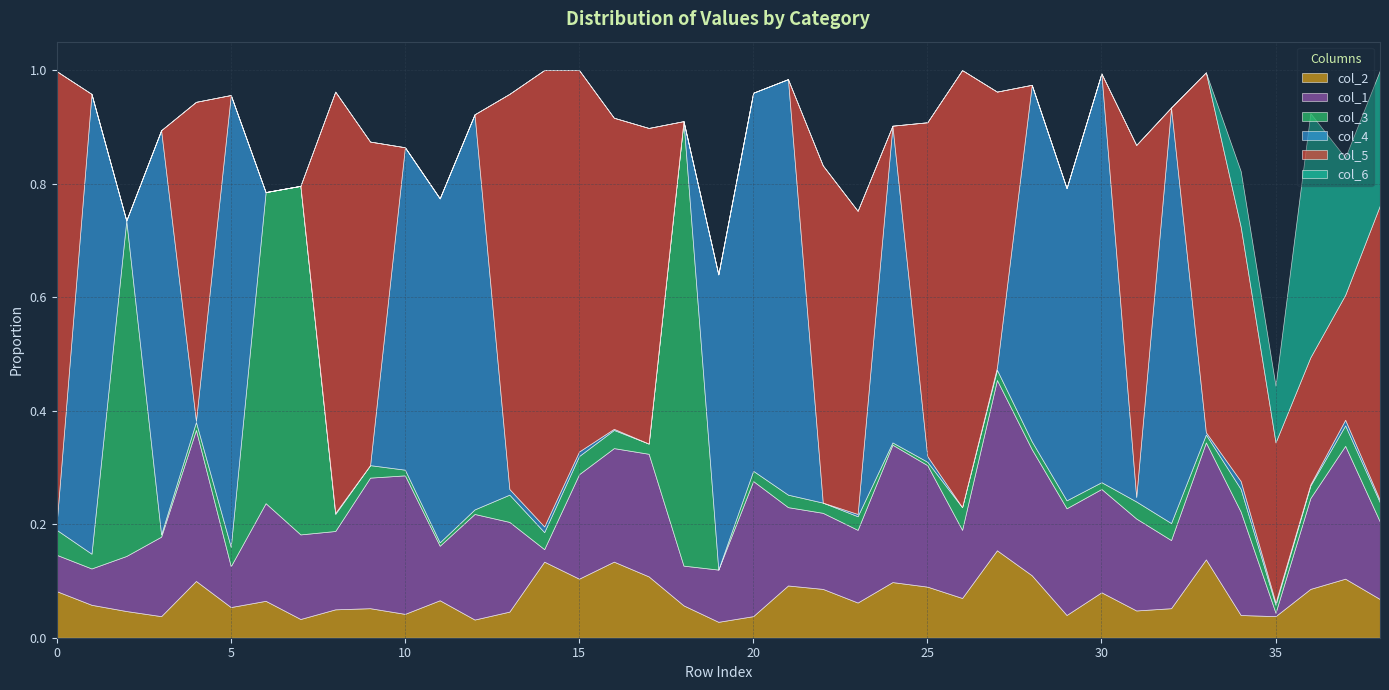

Where is the first local maximum for col_3?

2